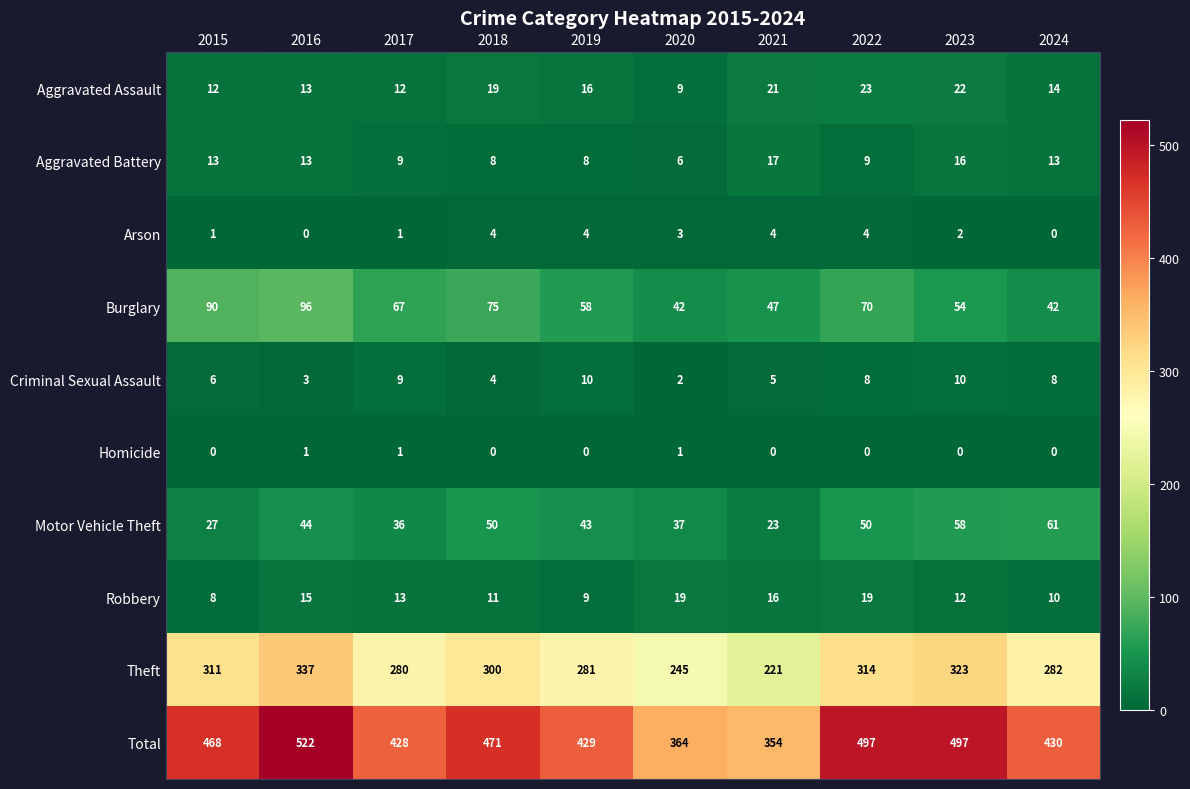

Which series changed the most between 2018 and 2023?

Total